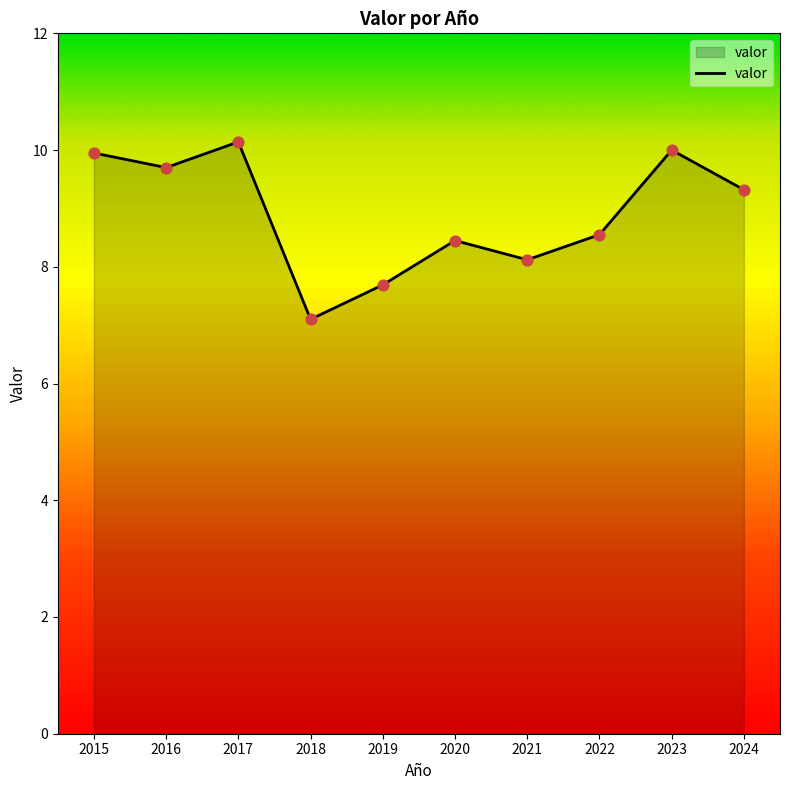

Approximately how many times larger is the value at 2024 compared to 2021?

1.1